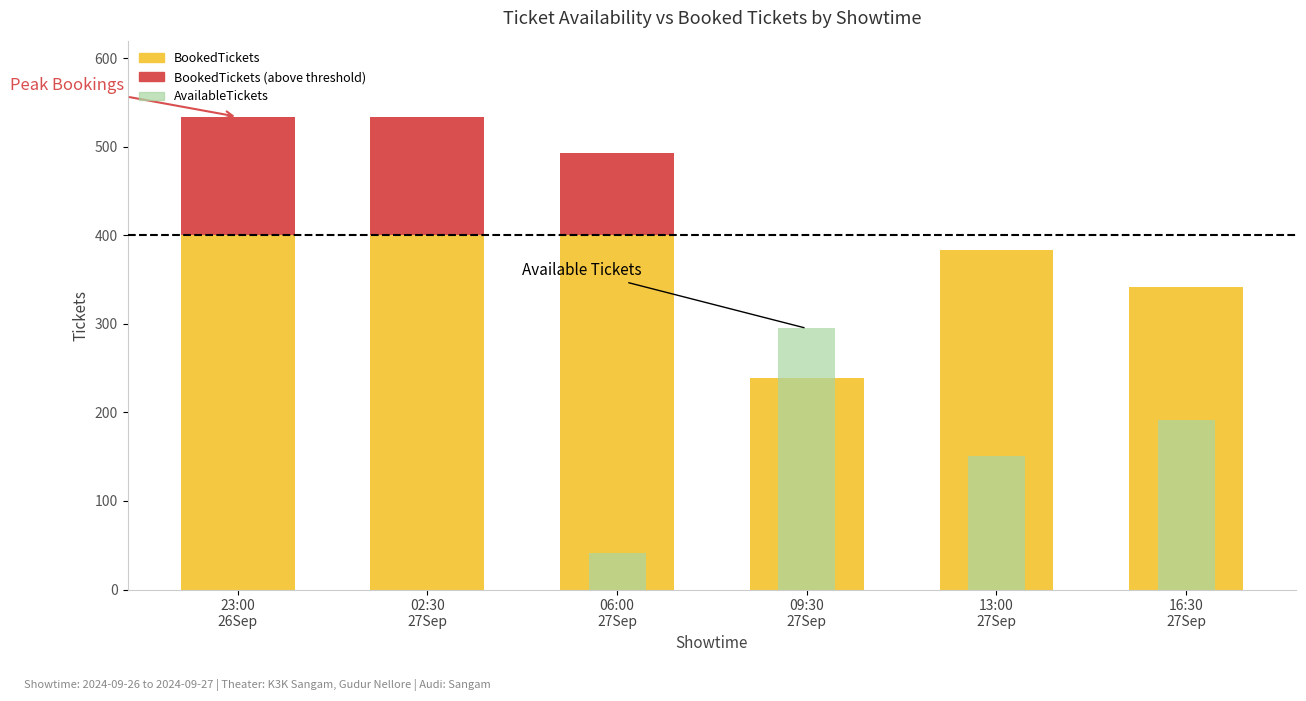

List the labels in order of BookedTickets (above threshold) value, smallest first.

09:30
27Sep, 13:00
27Sep, 16:30
27Sep, 06:00
27Sep, 23:00
26Sep, 02:30
27Sep